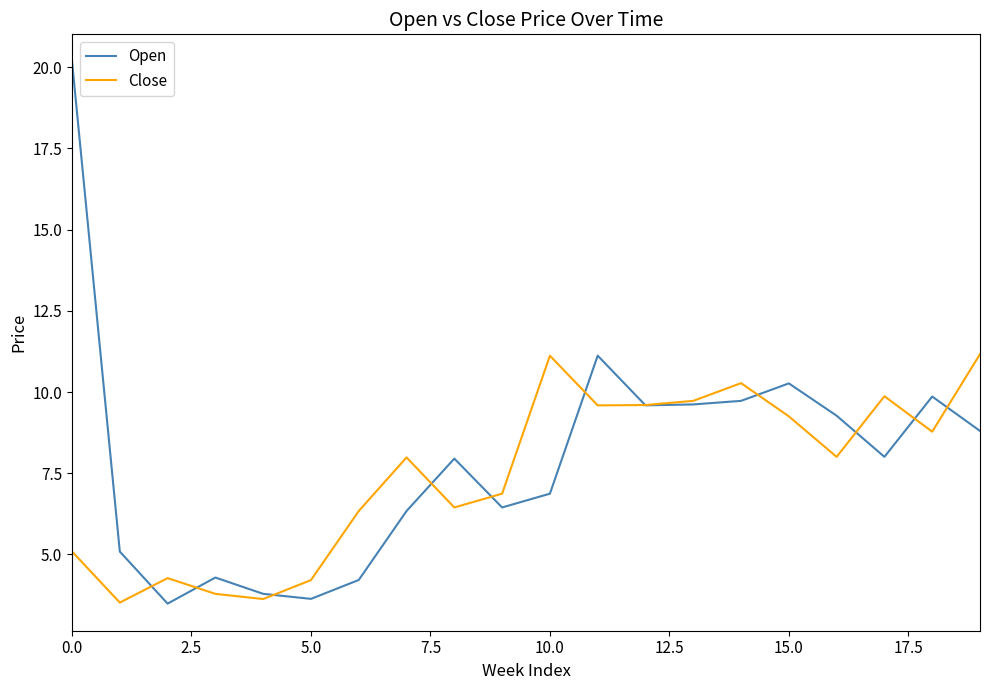

What is the maximum value for Close?

11.2